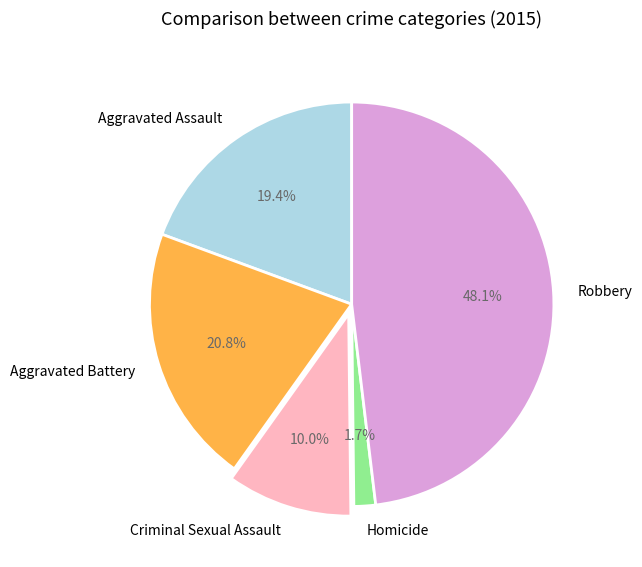

Does Aggravated Assault represent more than half of the total?

No